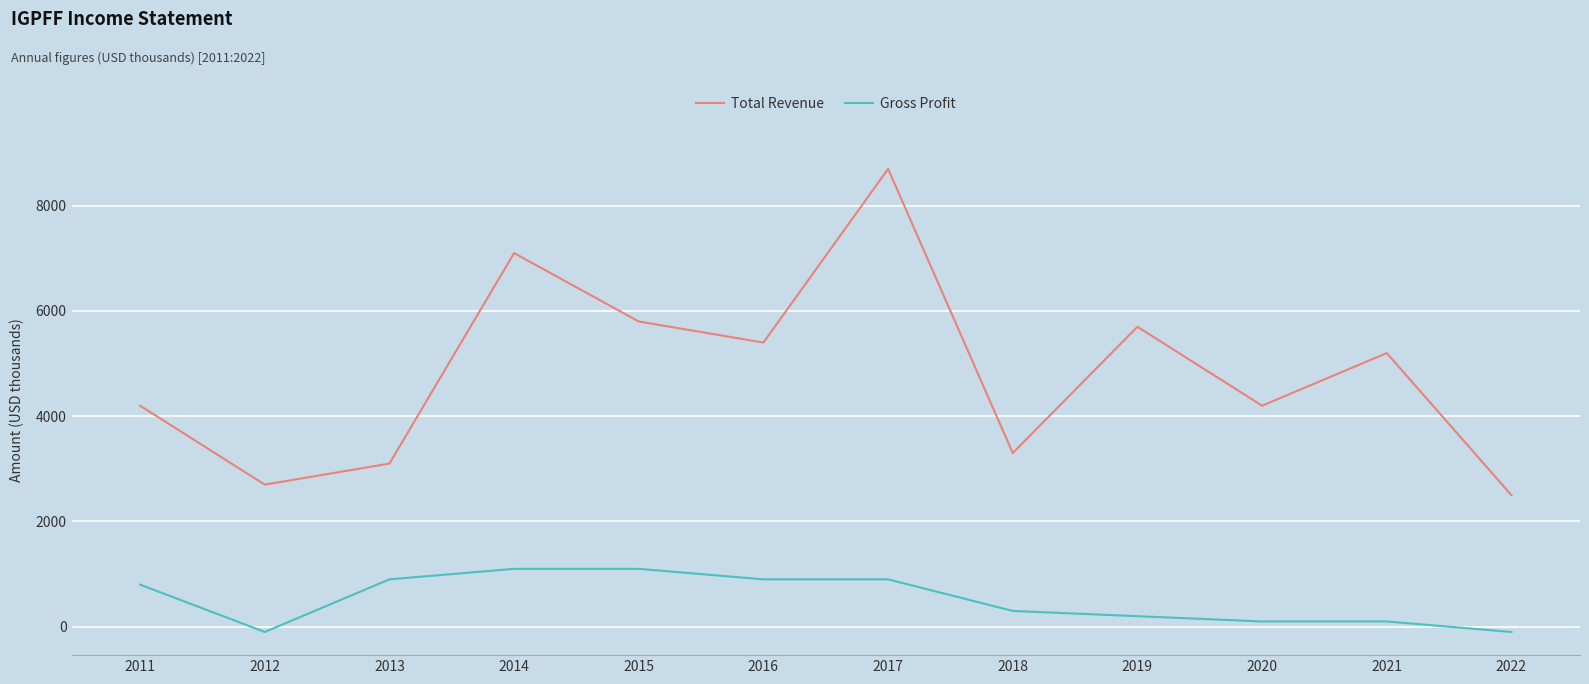

How many interior local peaks does the Total Revenue series have?

4